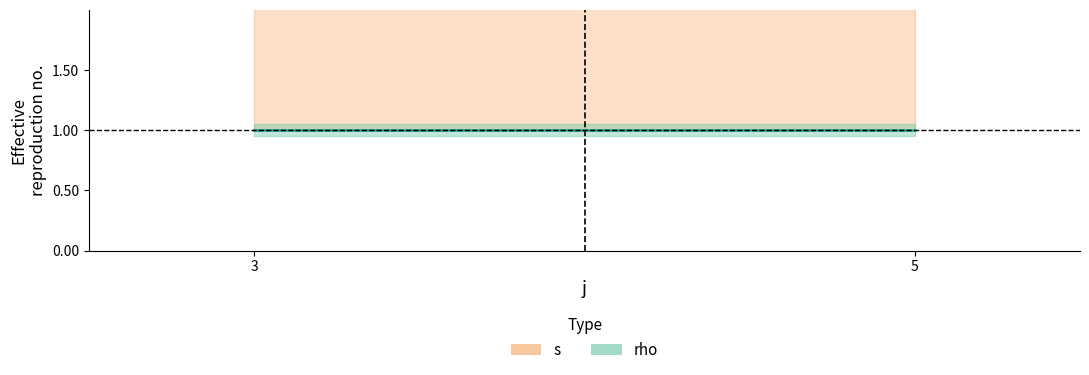

How many lines are shown in the chart?

2